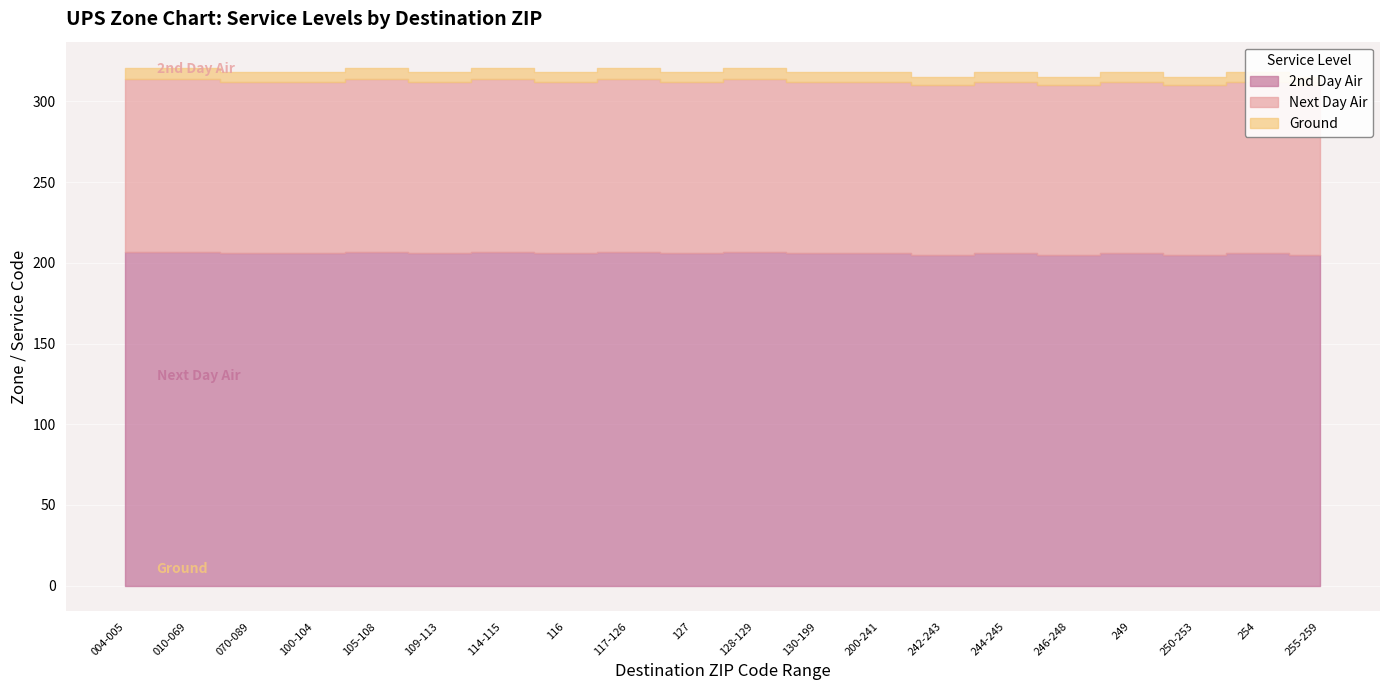

At which label does Next Day Air first exceed 106?

004-005